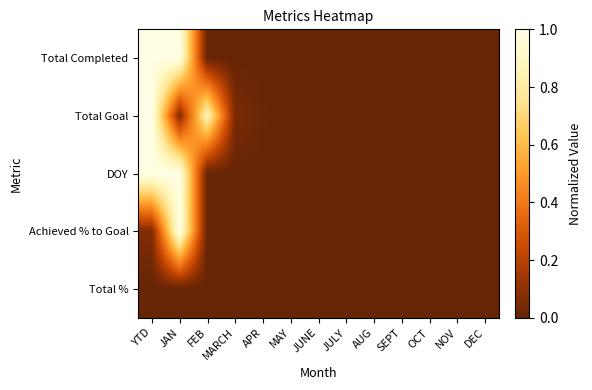

List the series in order of their peak value, highest first.

Total Completed, Total Goal, DOY, Achieved % to Goal, Total %